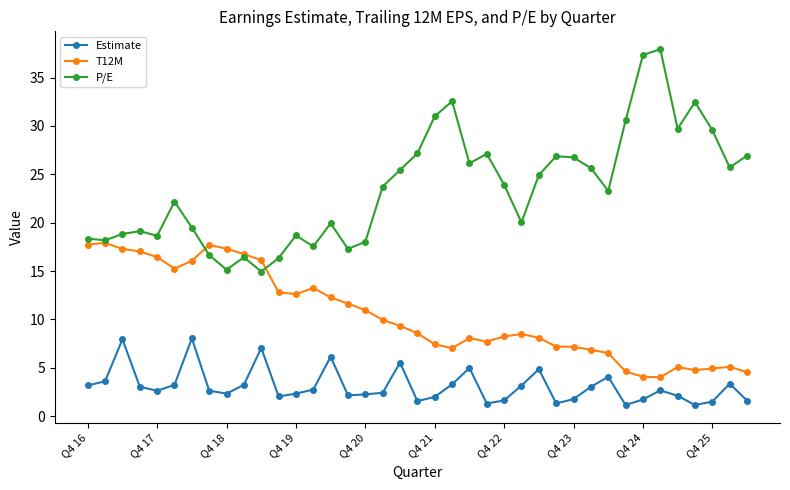

Which series has the widest spread of values?

P/E